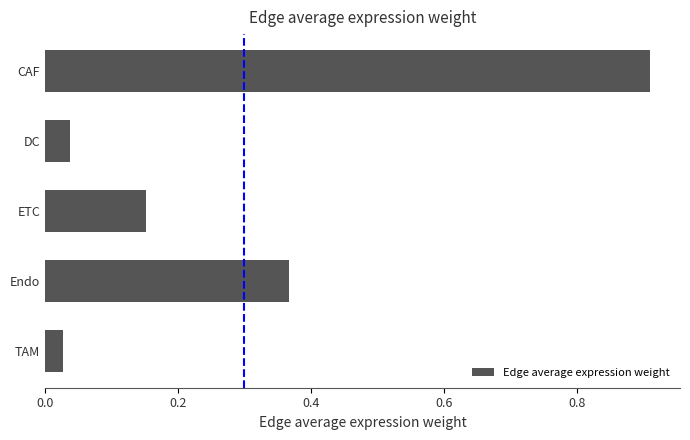

Count the number of categories in the chart.

5